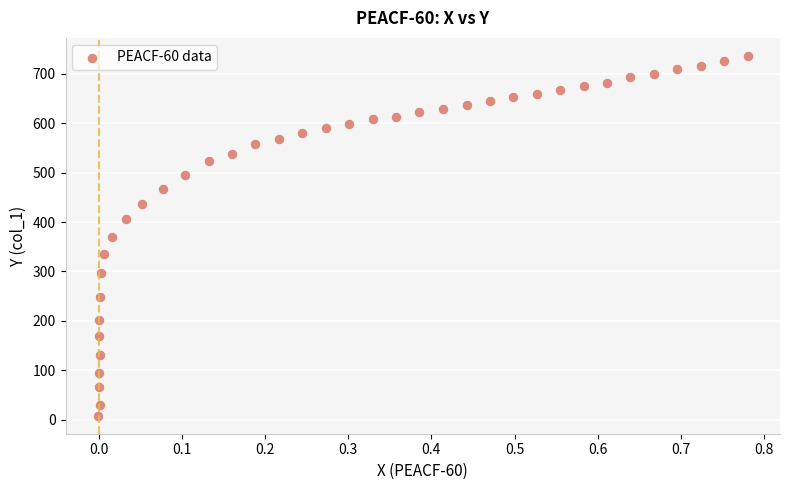

What is the range of Y values (max minus min)?

728.1